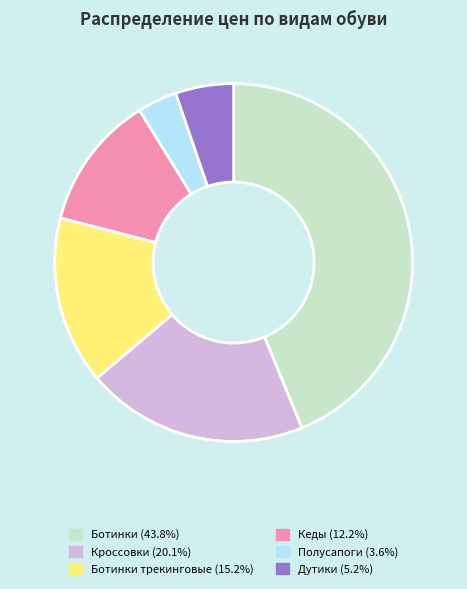

Is there any slice that represents more than half of the pie?

No